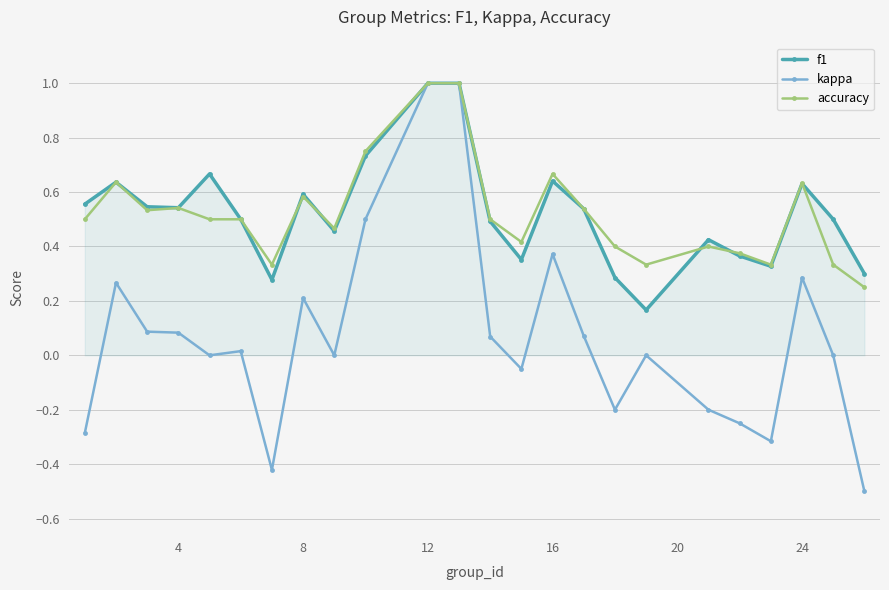

What is the greatest value displayed?

1.0